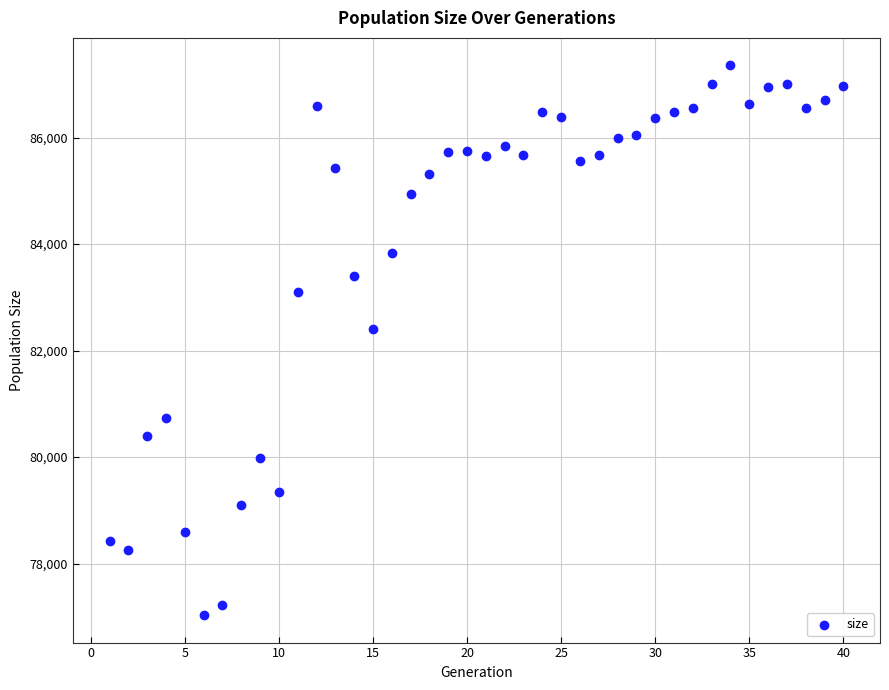

What is the range of Y values (max minus min)?

10325